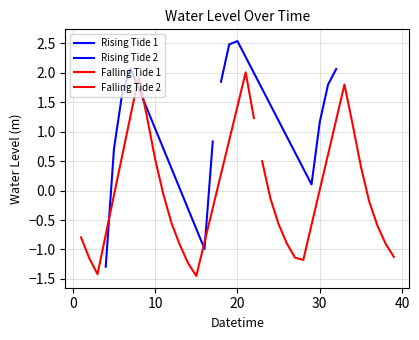

True or false: the data shows 1.8 at 2025-05-30 19:00.

True